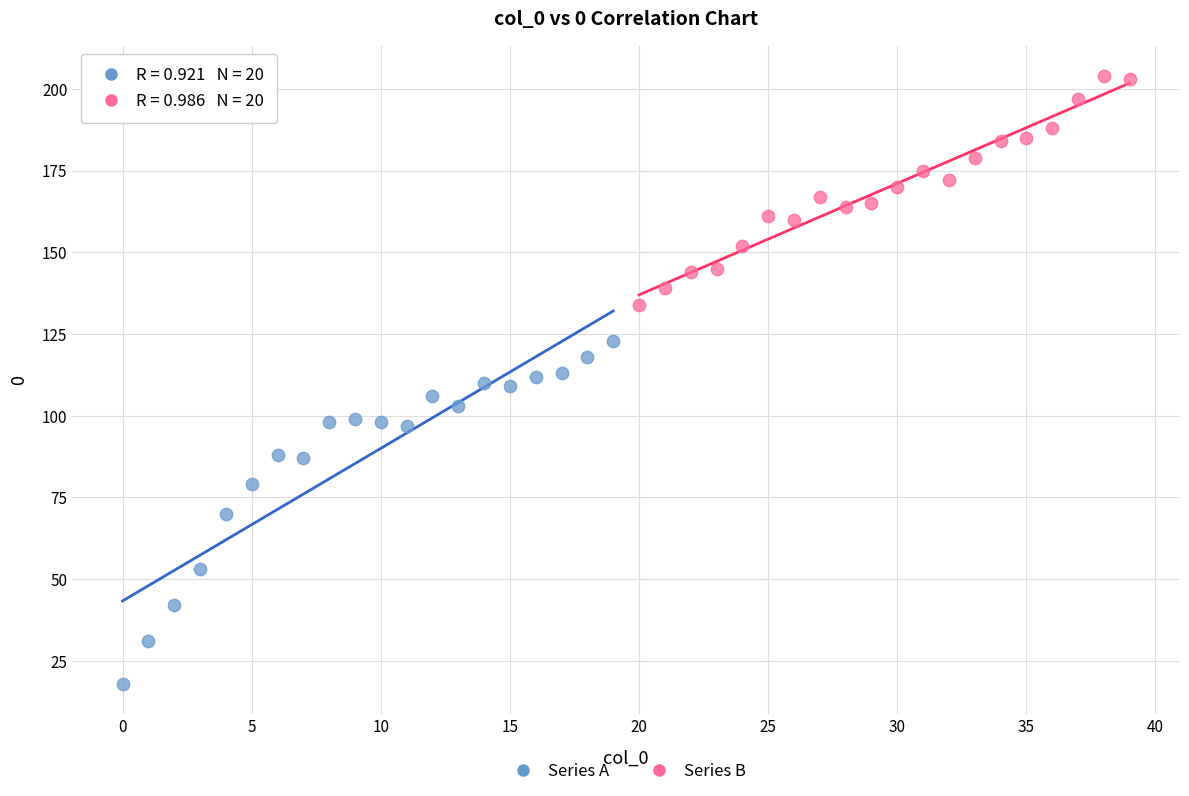

Which series has the largest Y range (max minus min)?

Series A